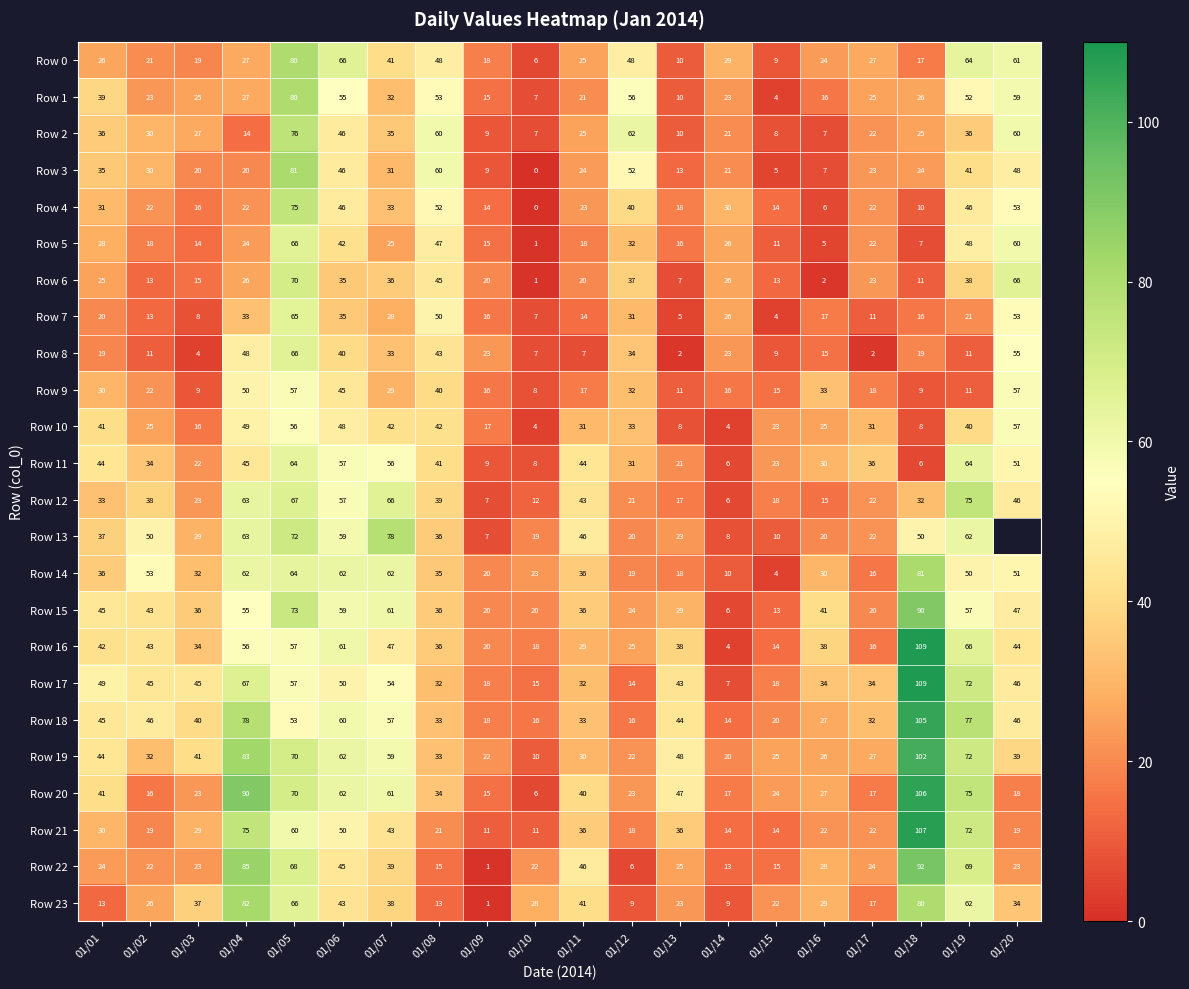

Count the number of categories in the chart.

20